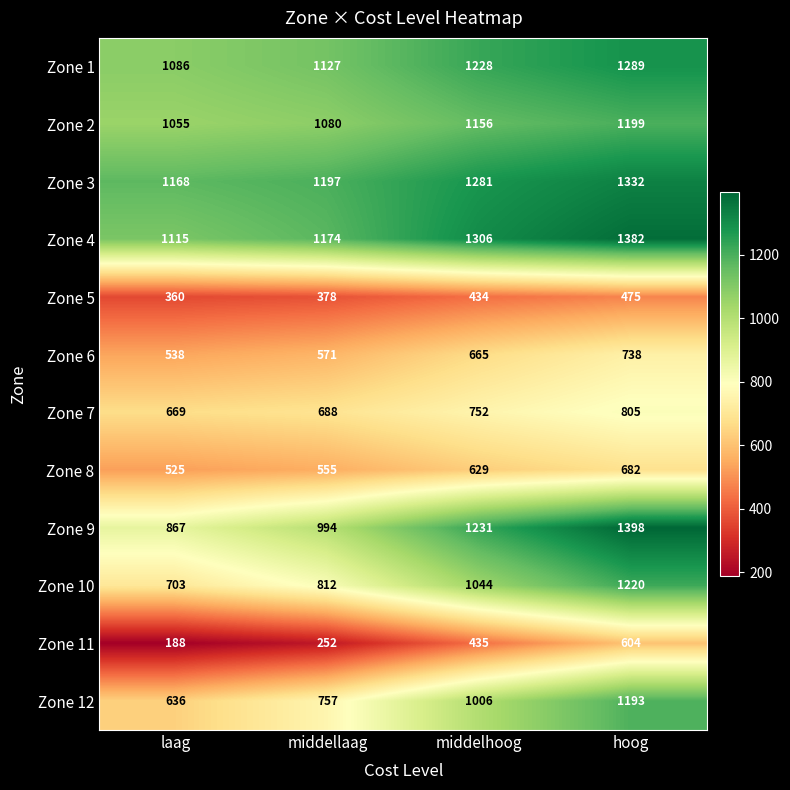

What is the minimum value shown in the chart?

188